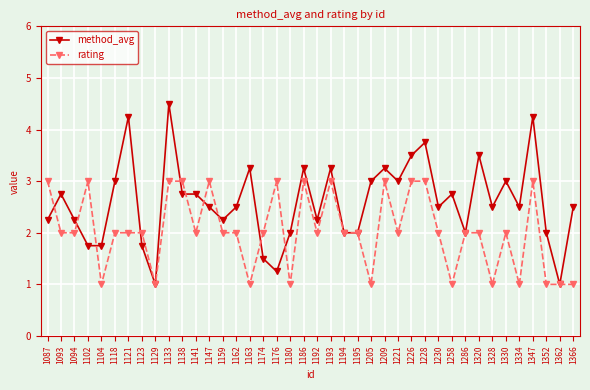

How many rating values are between 1 and 3?

40